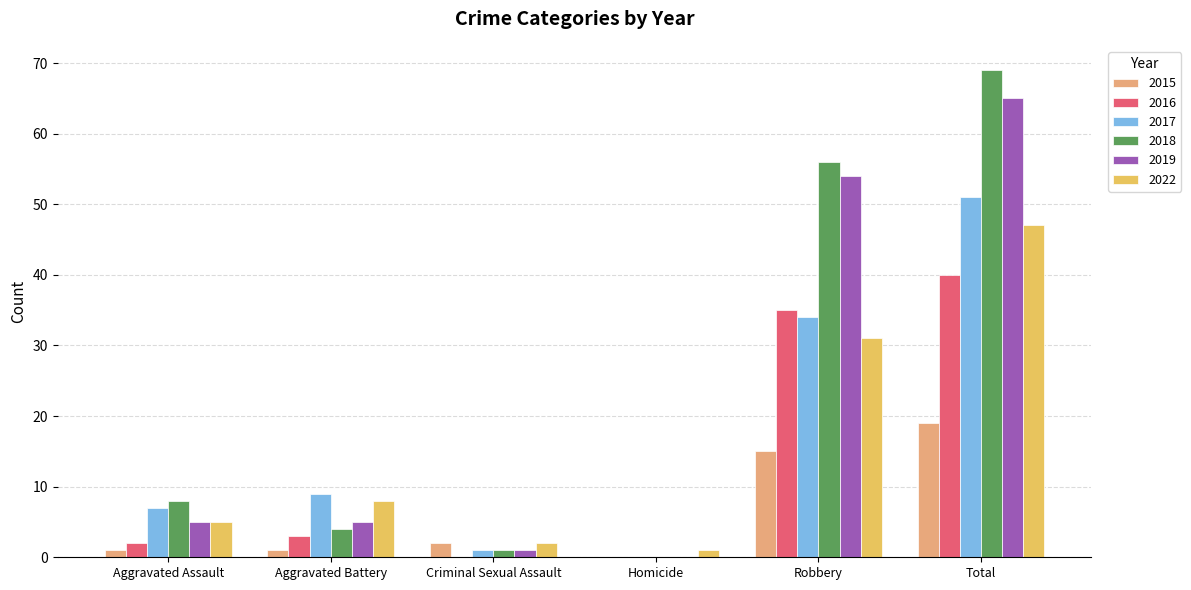

What are all the series names shown in the legend?

2015, 2016, 2017, 2018, 2019, 2022